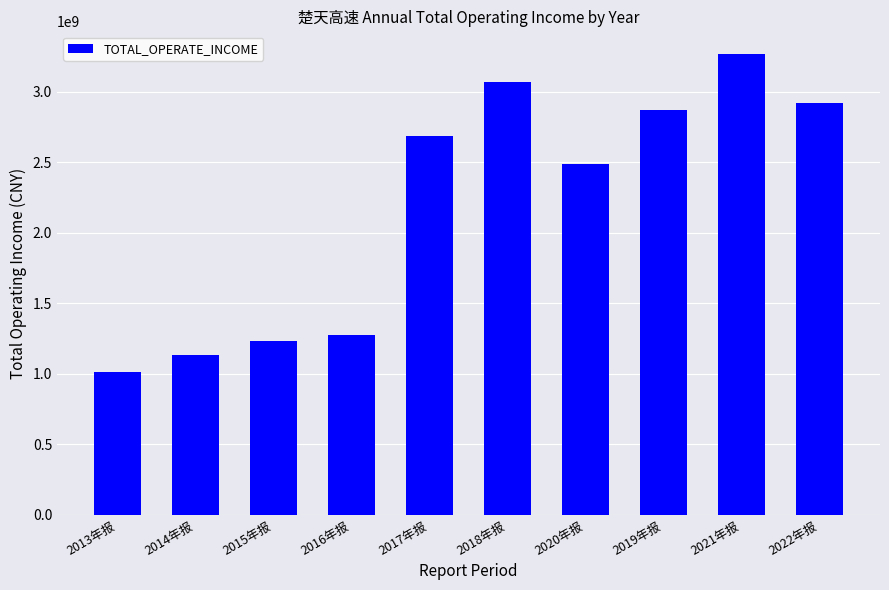

What is the difference between the maximum and minimum values?

2253138682.1